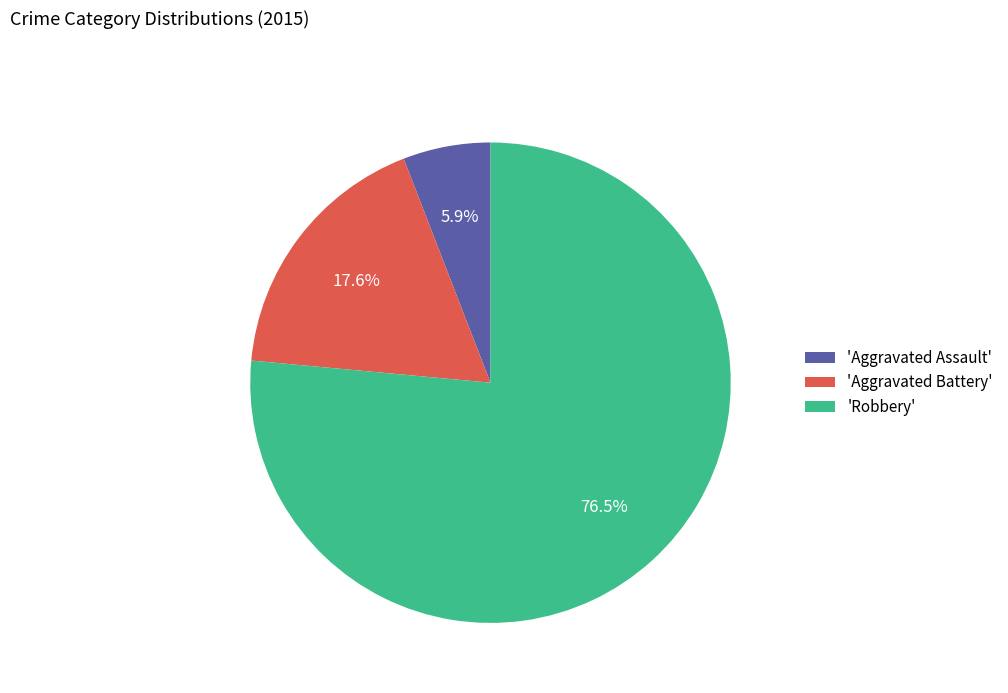

Which has a higher value, 'Aggravated Battery' or 'Aggravated Assault'?

'Aggravated Battery'